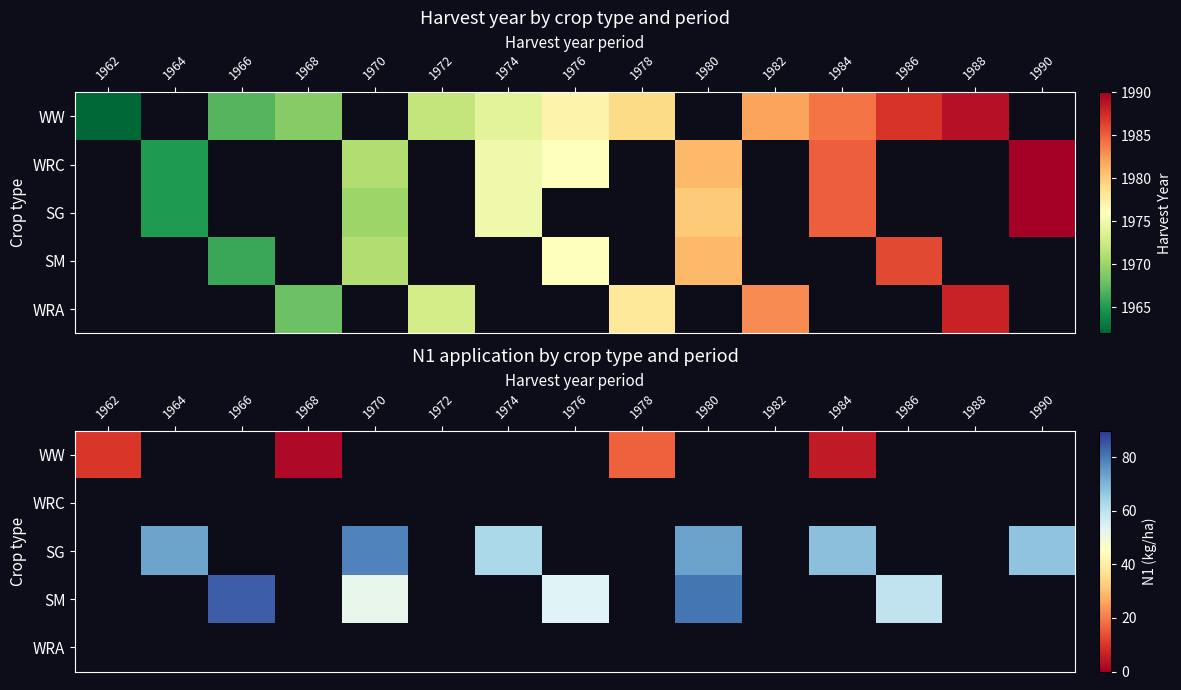

Count the number of data series in this chart.

5